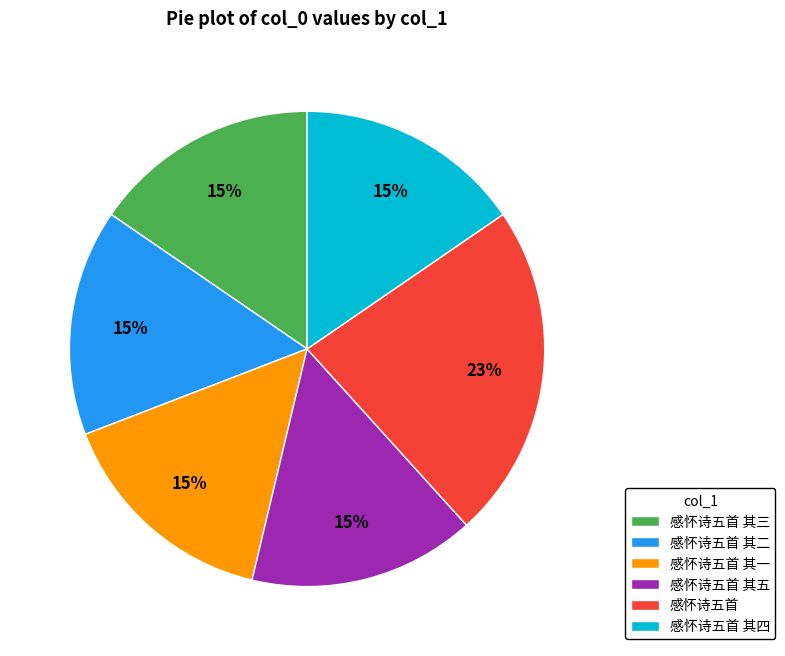

Combined, do 感怀诗五首 其五 and 感怀诗五首 其一 account for over 50%?

No